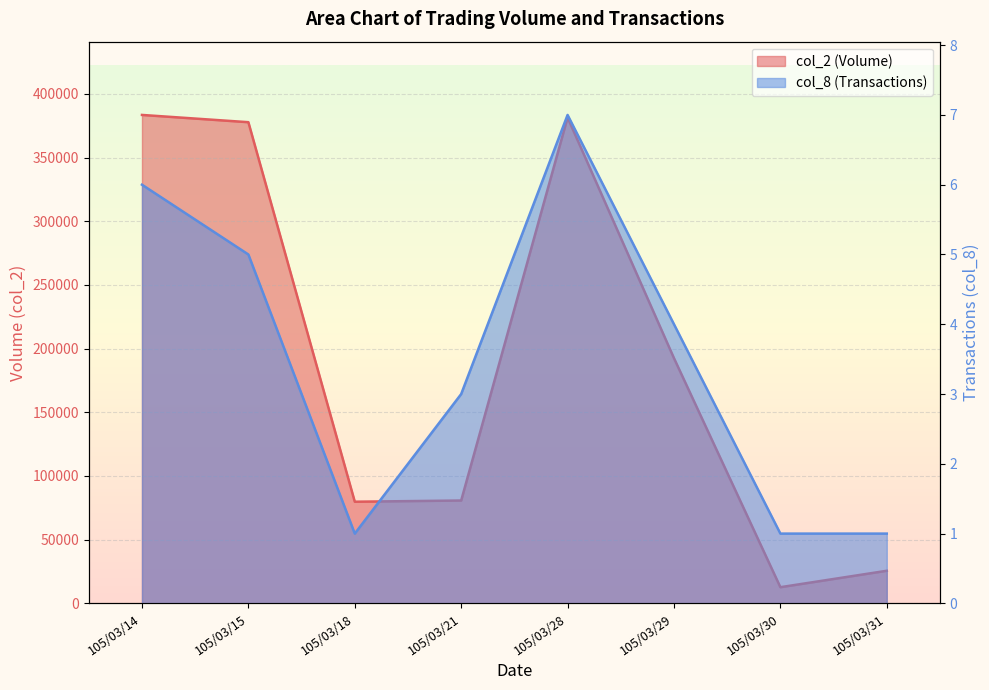

List the series in order of their peak value, lowest first.

col_8, col_2